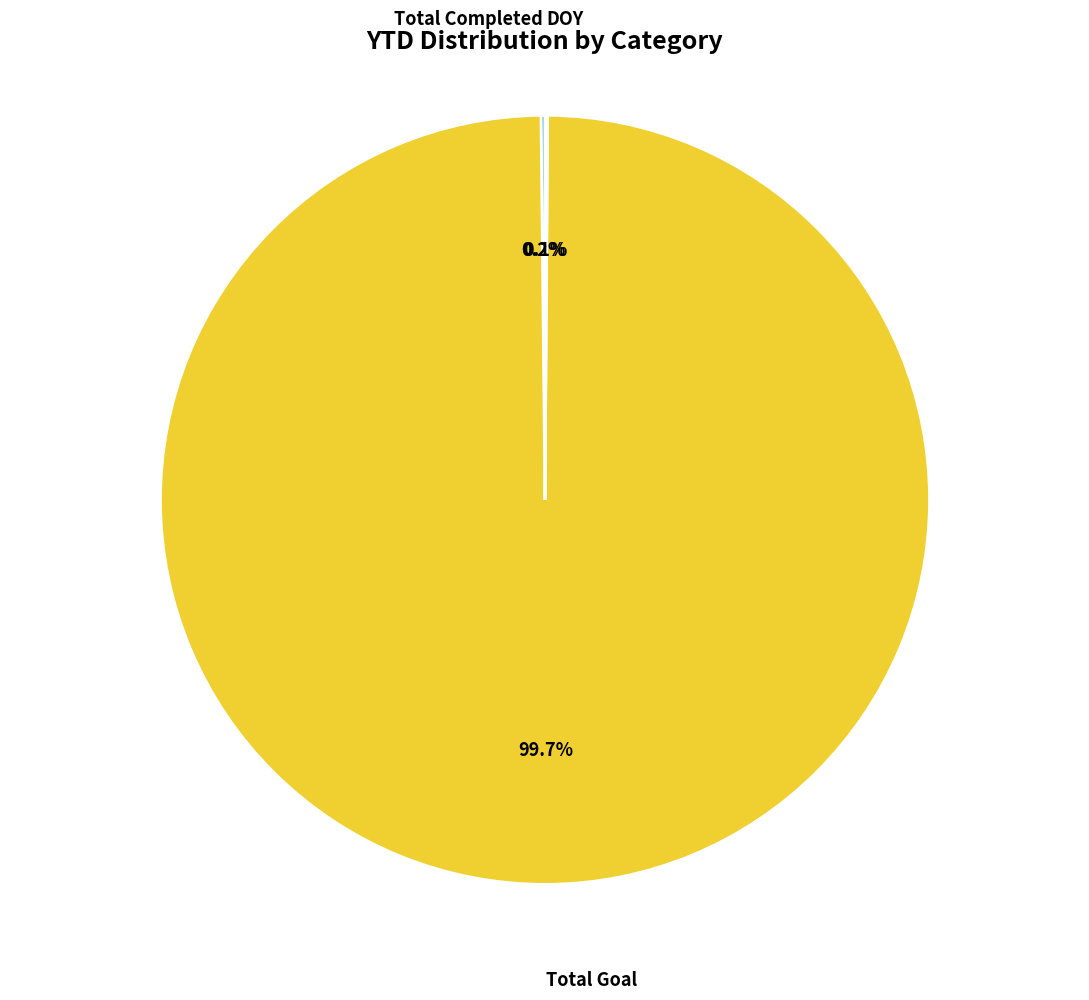

To the nearest percent, what is the difference between the largest and smallest slice percentages?

100%